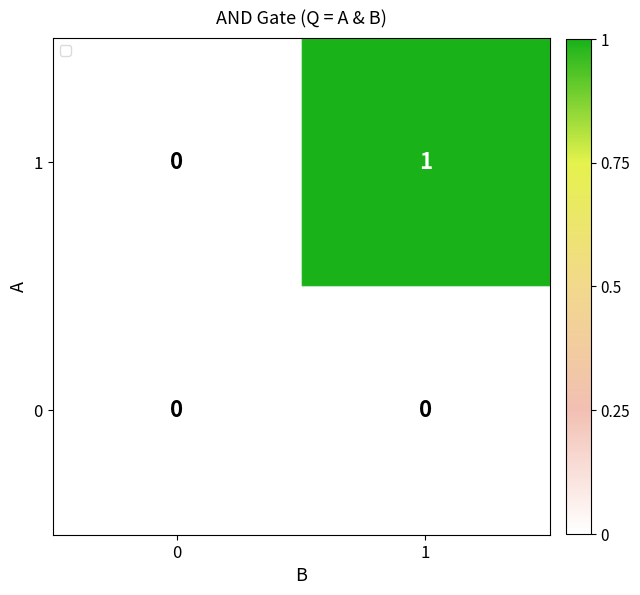

Which label corresponds to the largest value in the chart?

1